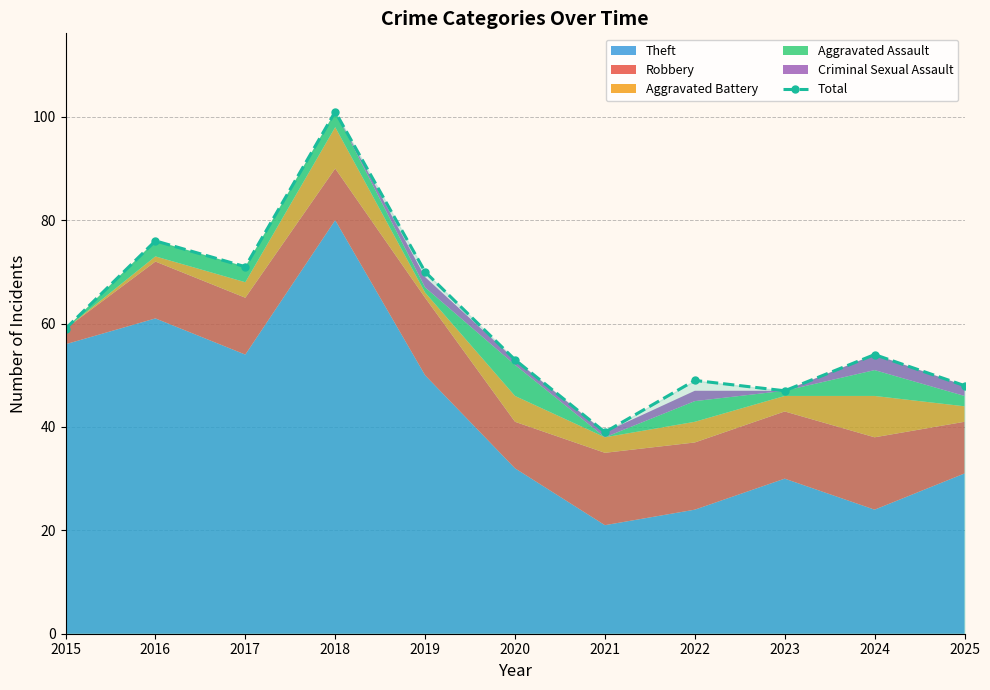

List the labels in order of value, largest first.

2018, 2016, 2017, 2019, 2015, 2024, 2020, 2022, 2025, 2023, 2021